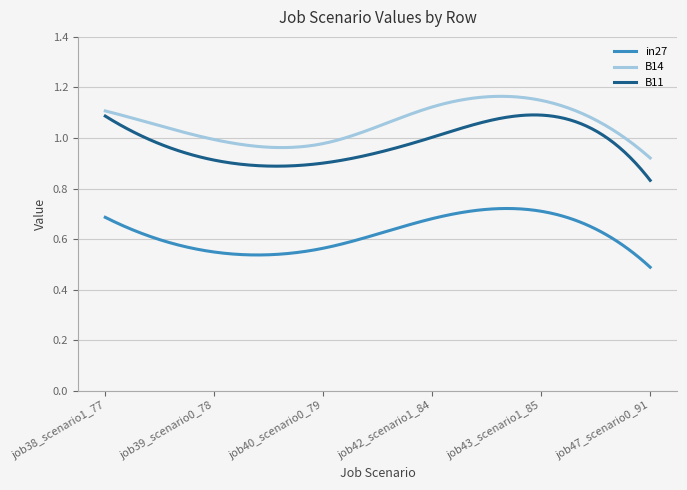

Which series has the largest total across all categories?

B14